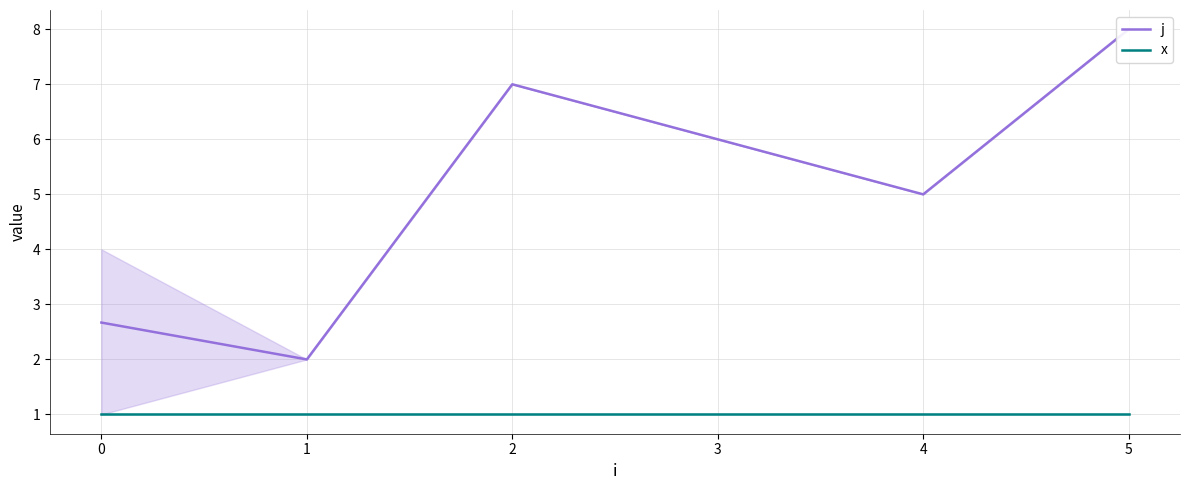

The j series shows 8.0 at 5. True or false?

True